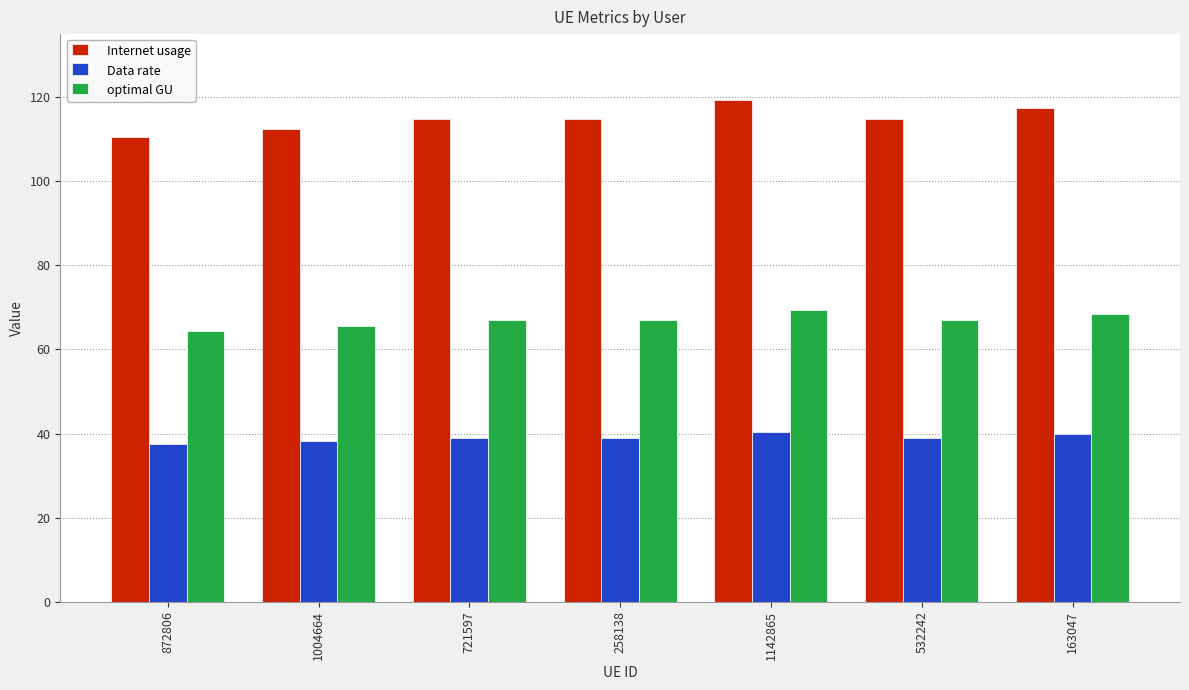

Which series has the largest range (max minus min)?

Internet usage